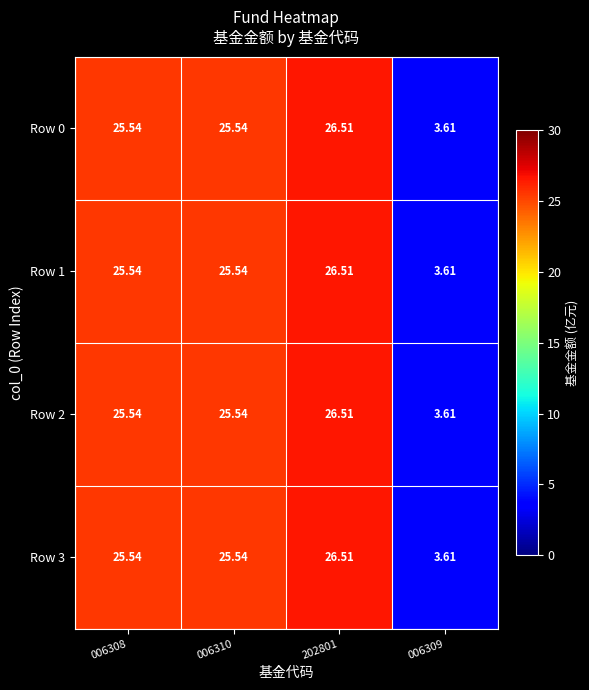

What is the smallest value displayed?

3.6